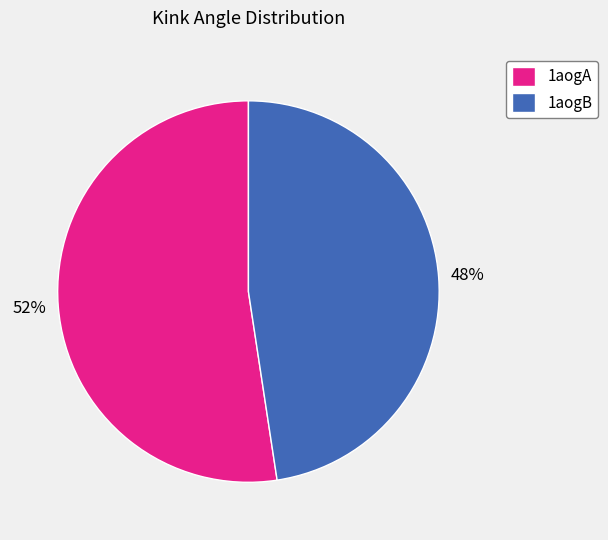

What is the smallest slice in the pie chart?

1aogB